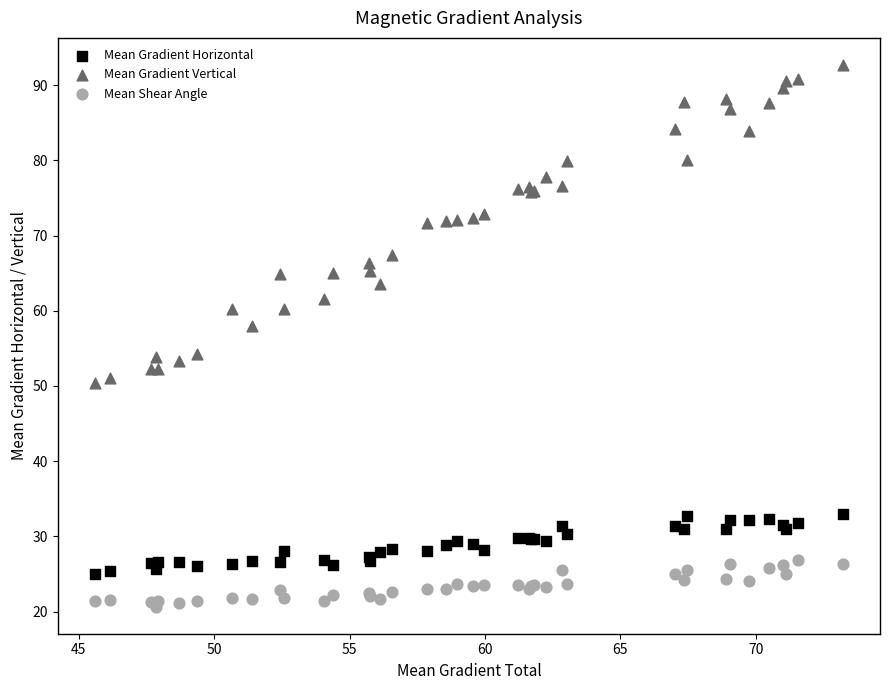

Which series contains the lowest Y value?

Mean Shear Angle